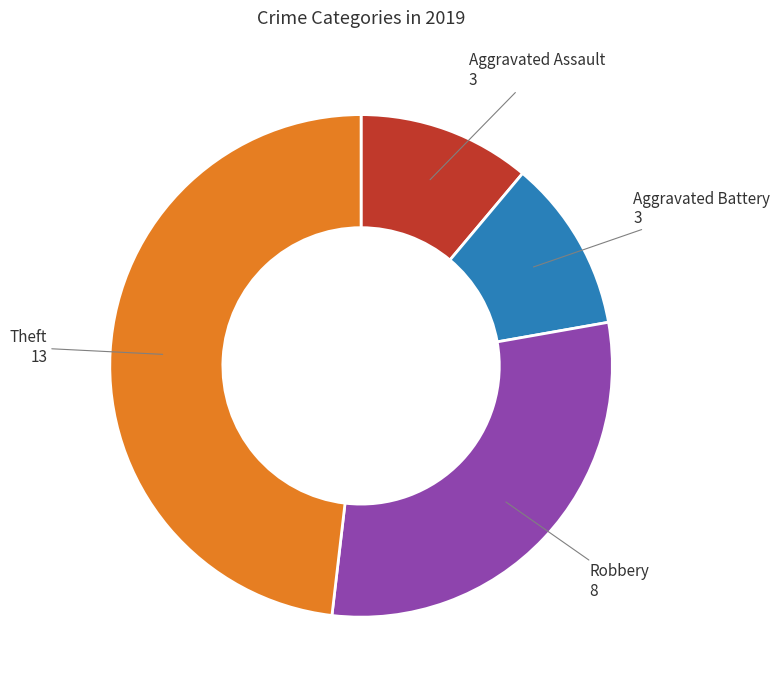

Does any single category account for the majority?

No